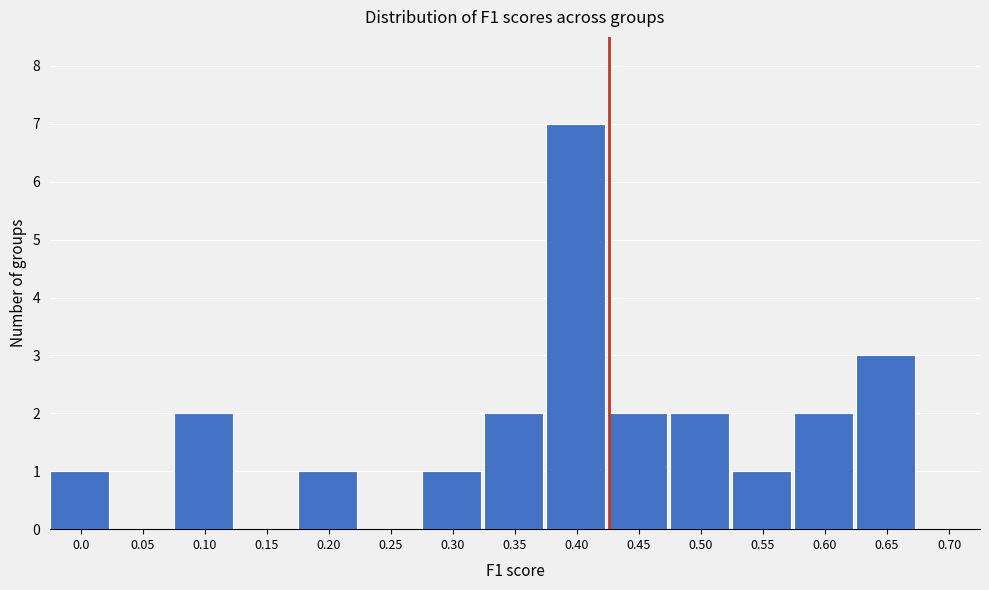

Reading left to right, what are all the values shown in this chart?

0.0=1	0.05=0	0.10=2	0.15=0	0.20=1	0.25=0	0.30=1	0.35=2	0.40=7	0.45=2	0.50=2	0.55=1	0.60=2	0.65=3	0.70=0